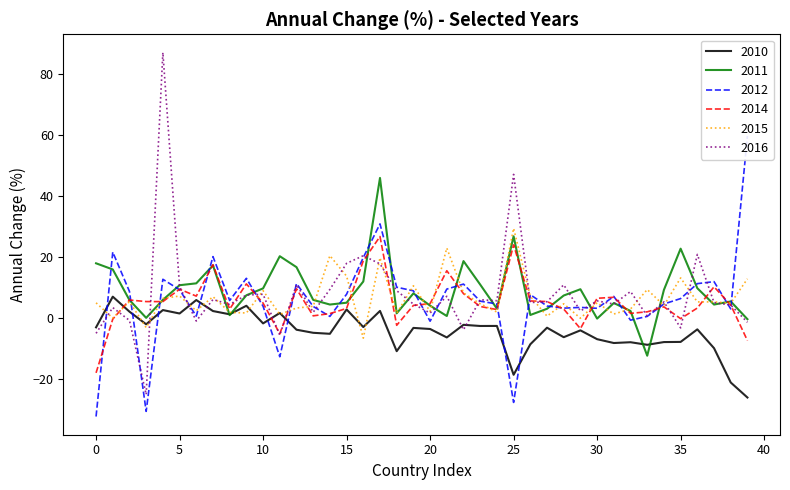

What is the greatest value displayed?

87.2